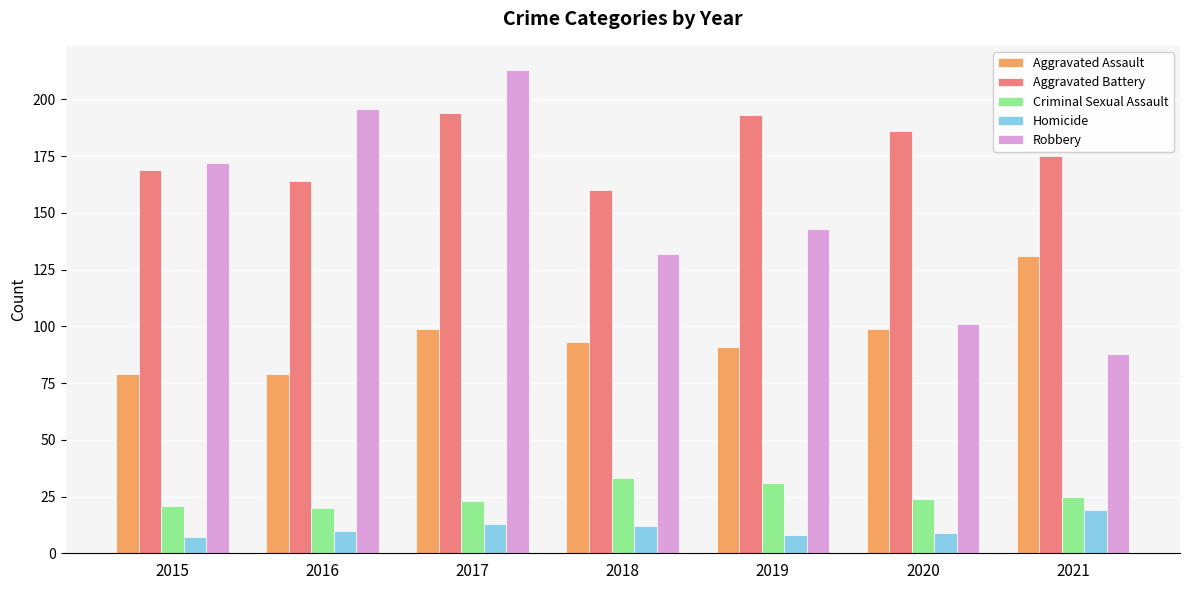

What is the greatest value displayed?

213